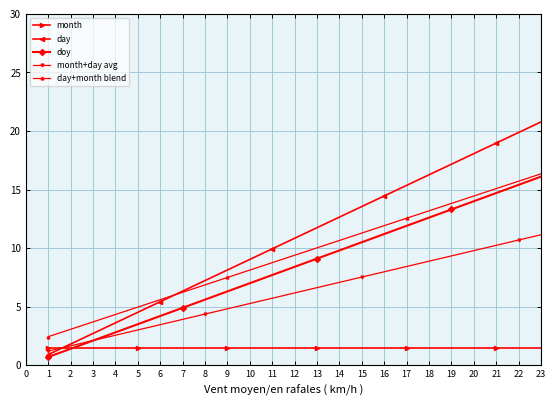

What is the lowest value of the doy series?

0.7